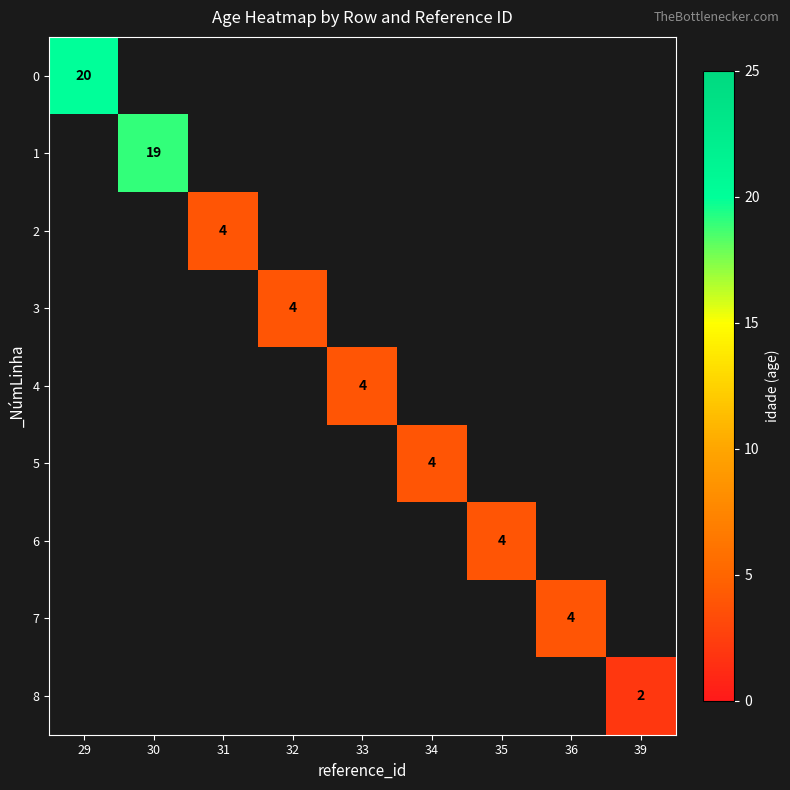

Rank the categories by 4 value from lowest to highest.

29, 30, 31, 32, 33, 34, 35, 36, 39